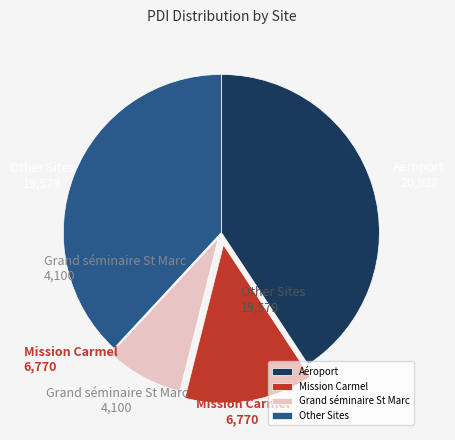

Is it true that Grand séminaire St Marc is 1% of the pie?

False